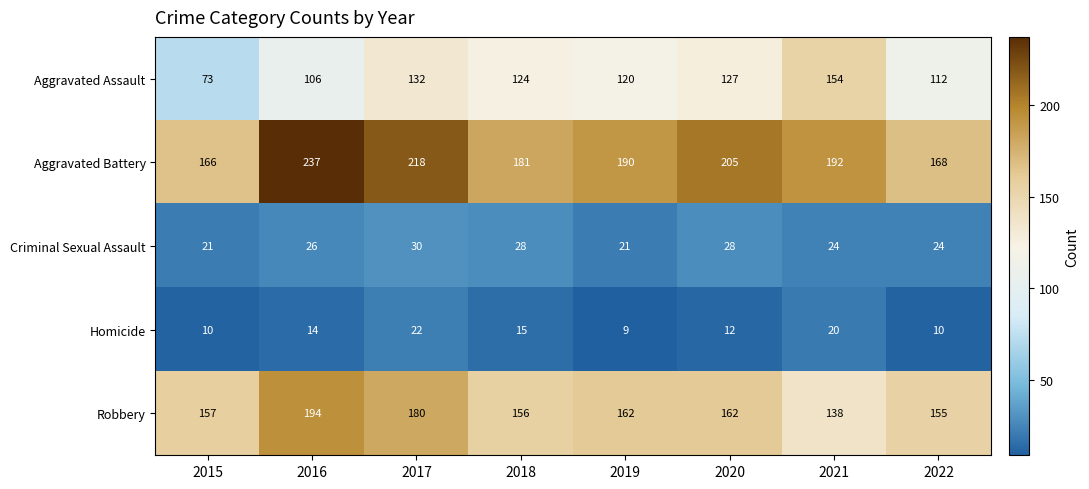

What is the sum of all Aggravated Battery values?

1557